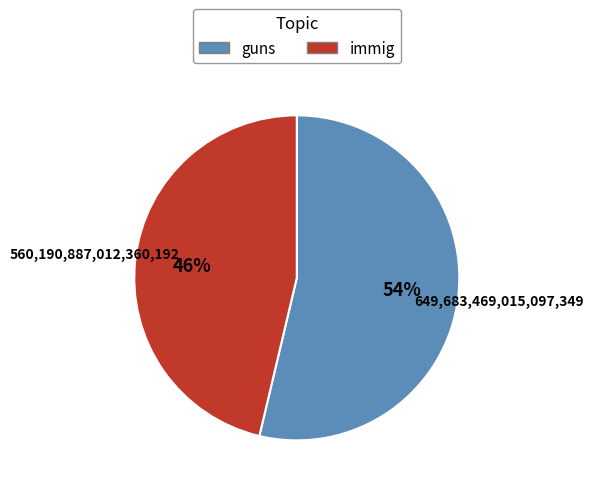

Between immig and guns, which is larger?

guns